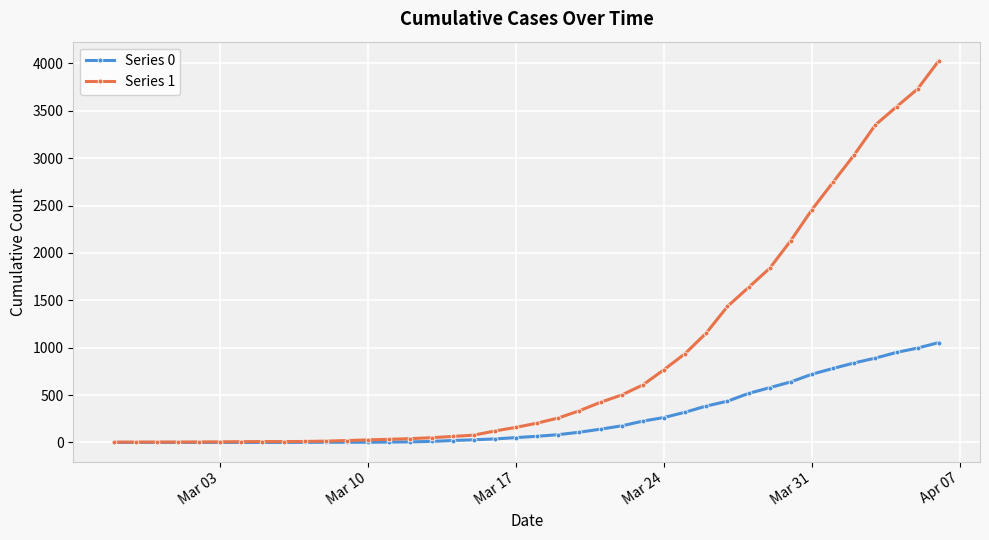

How many categories are shown in the chart?

40